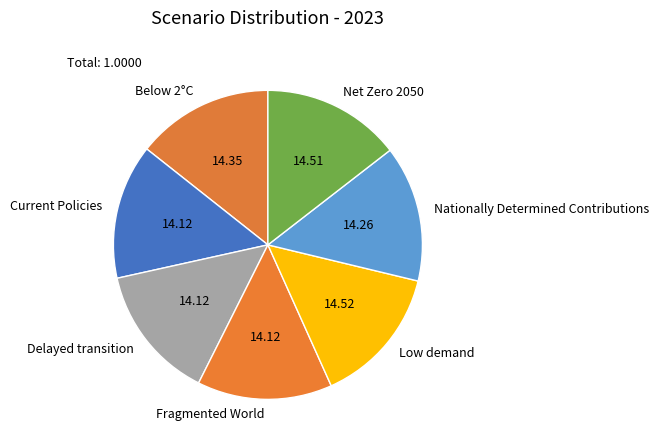

Is there any slice that represents more than half of the pie?

No